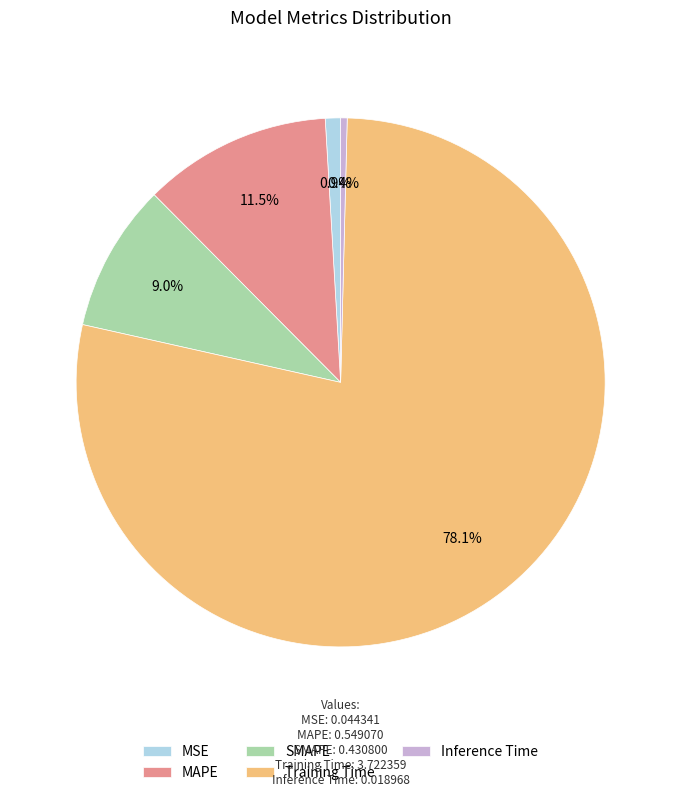

What percentage is the MSE slice, to the nearest percent?

1%